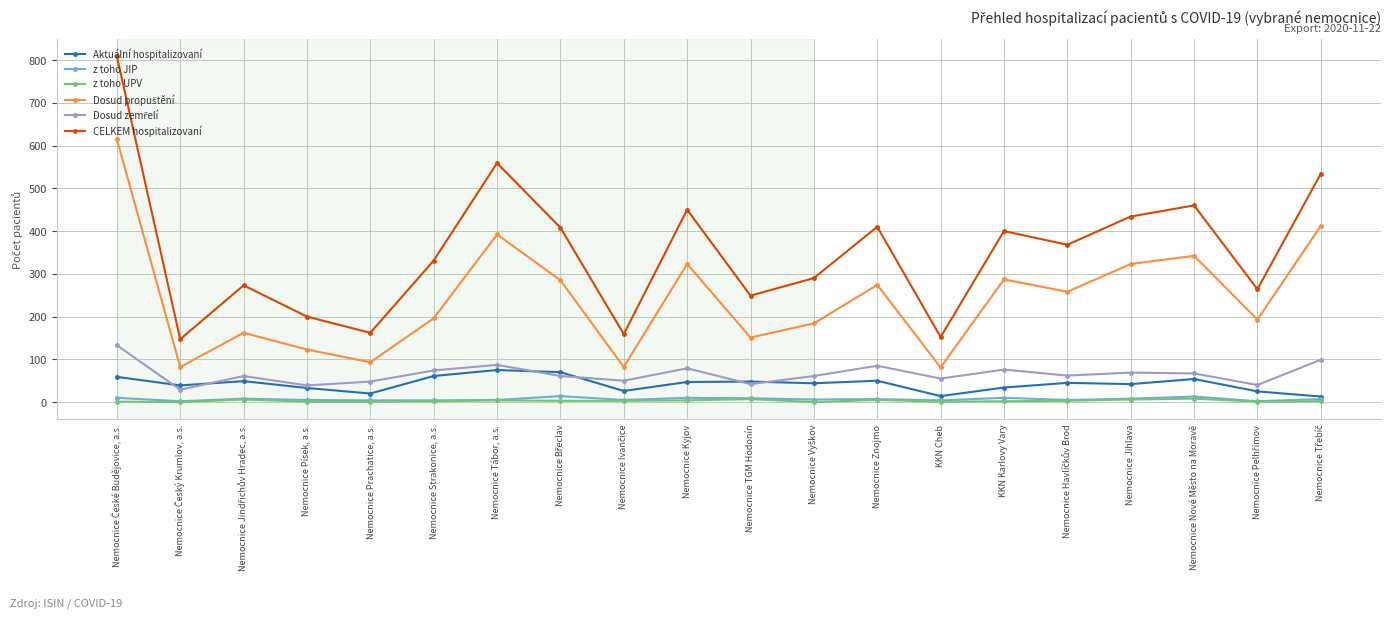

What is the total value across all series at KKN Cheb?

307